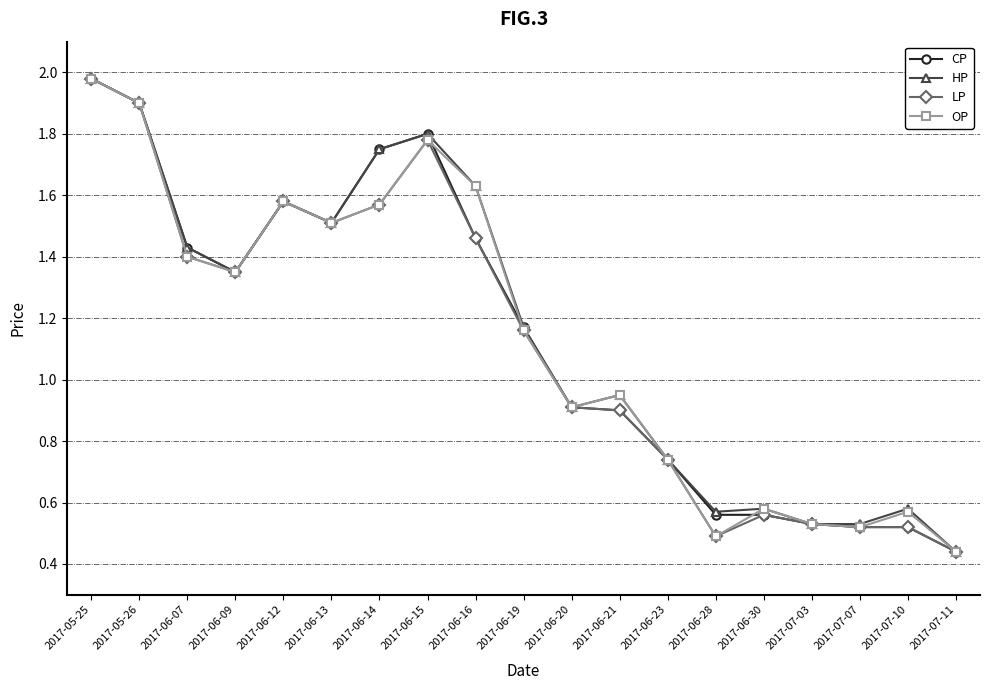

At which label does OP first exceed 1?

2017-05-25